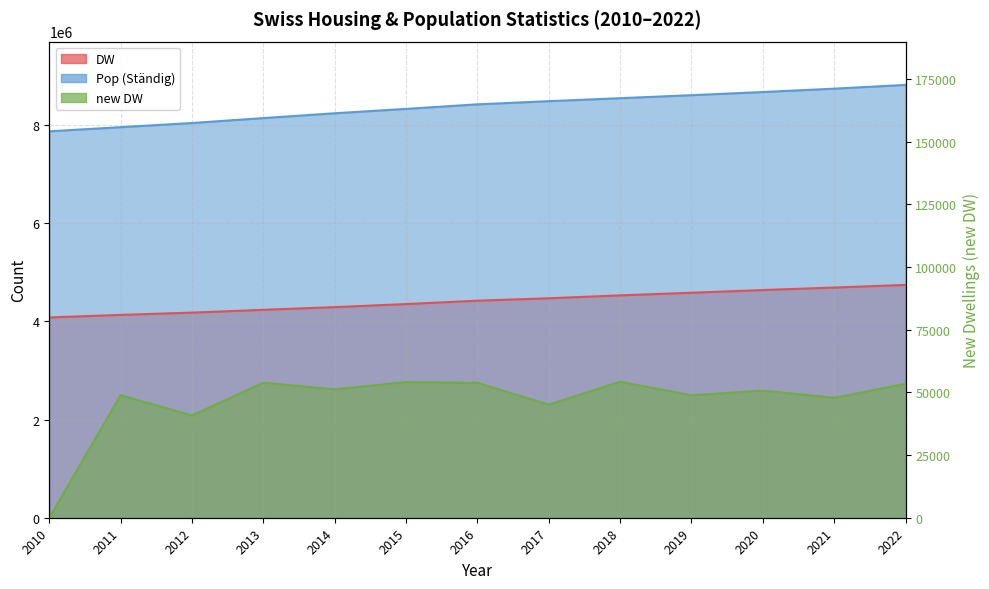

At which label is DW closest to 4410488?

2016